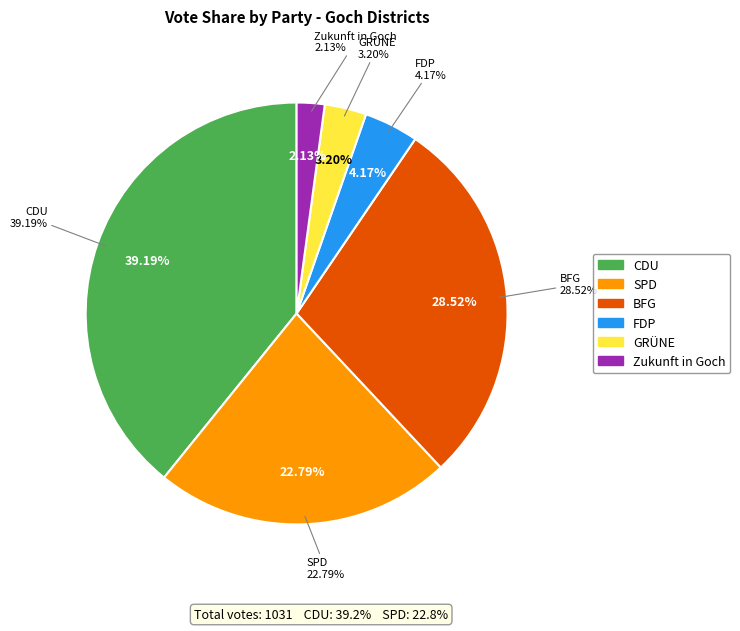

What is the change in value from FDP to Zukunft in Goch?

-21